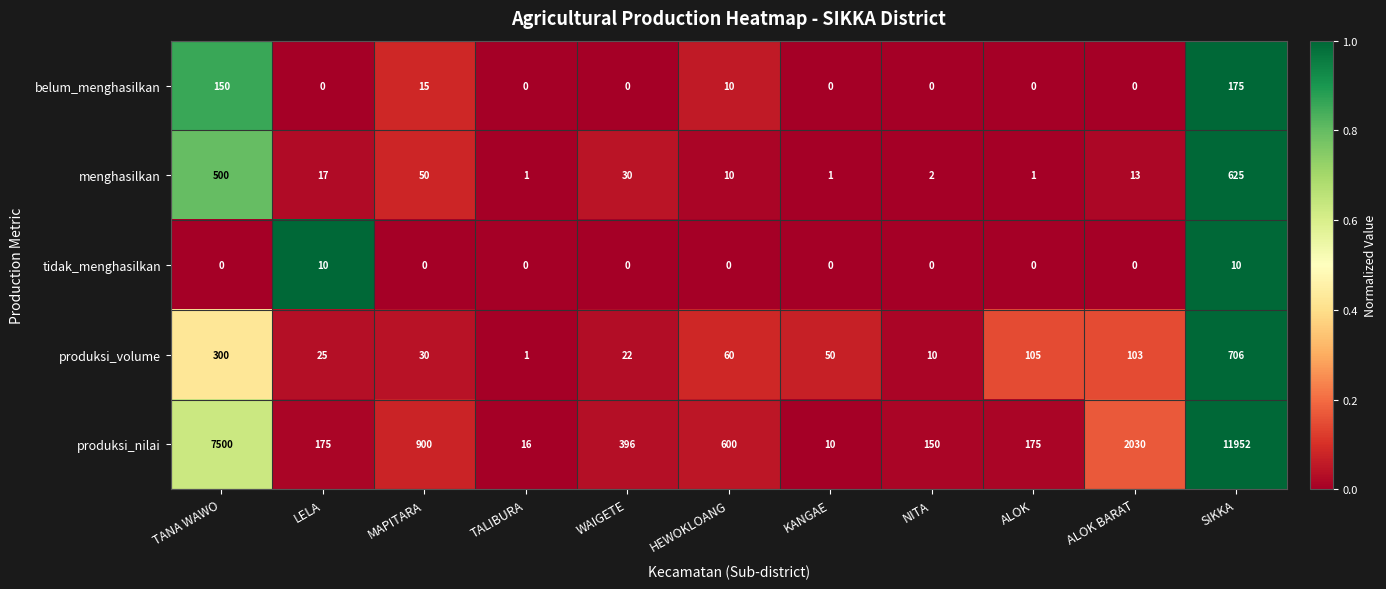

Where is produksi_nilai nearest to the value 5981?

TANA WAWO